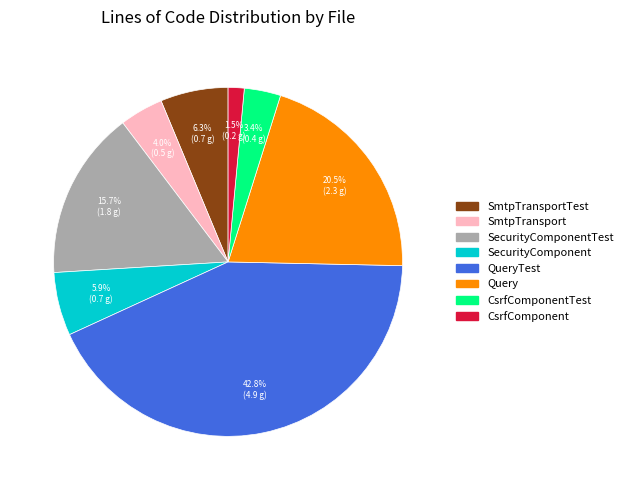

Is there any slice that represents more than half of the pie?

No